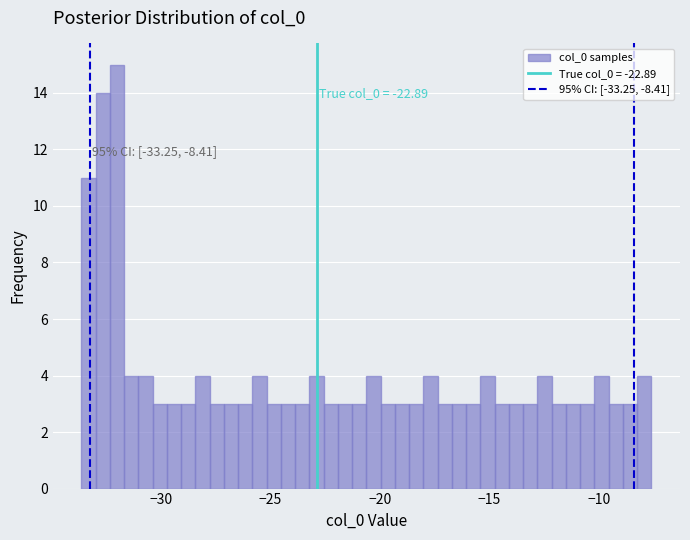

Around what value on the x-axis is the tallest bar? Give the approximate position of its centre, as read against the axis.

-32.0